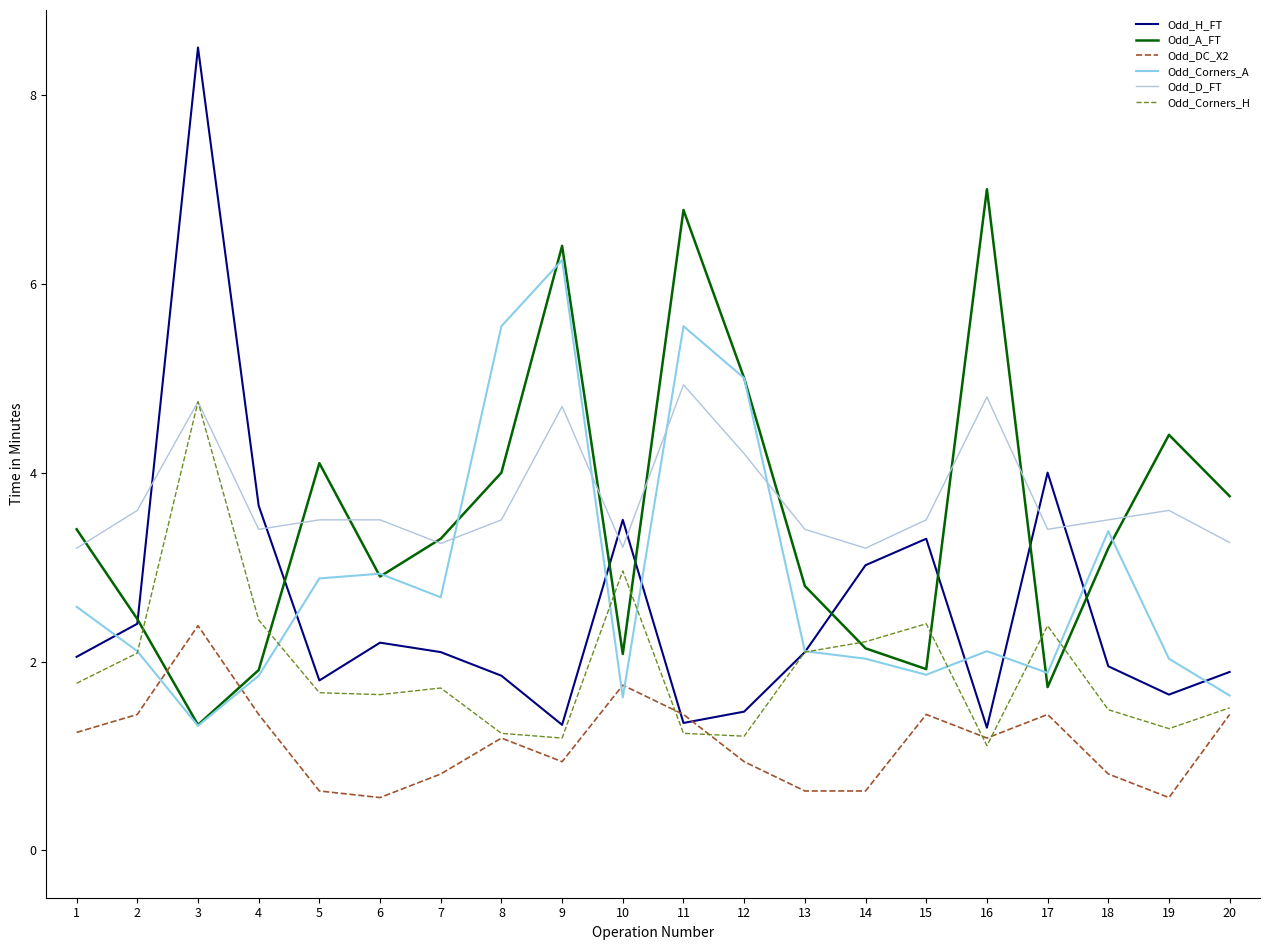

What is the greatest value displayed?

8.5